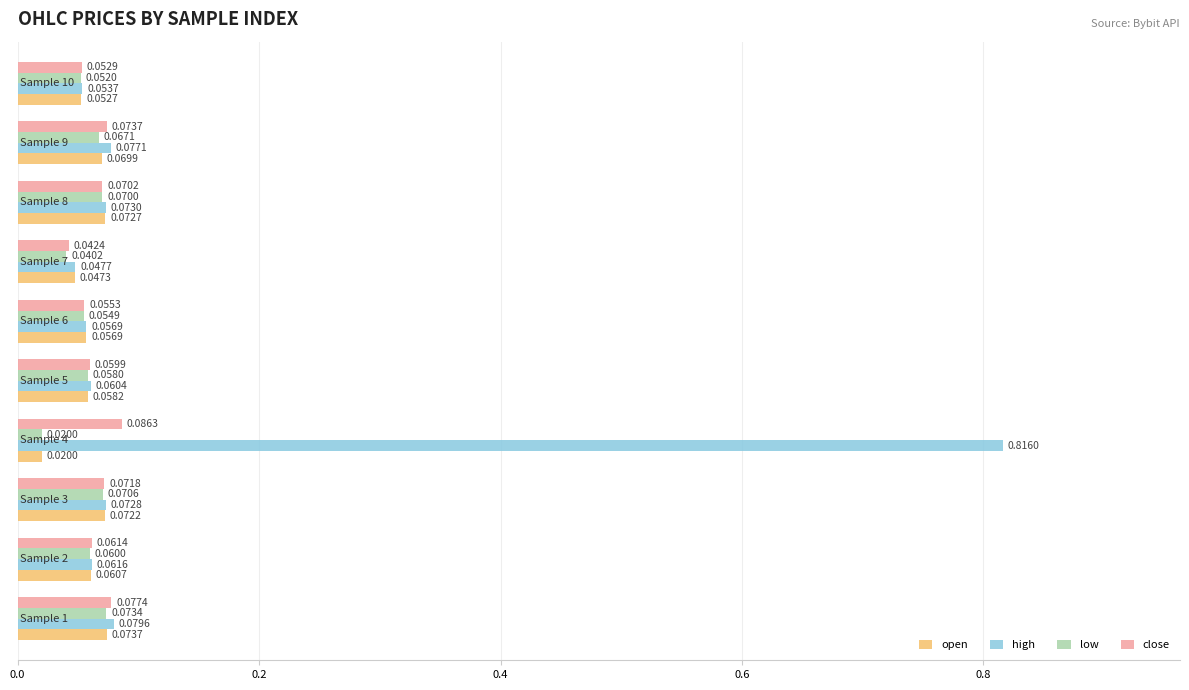

Rank the series by their maximum value, from highest to lowest.

high, close, open, low